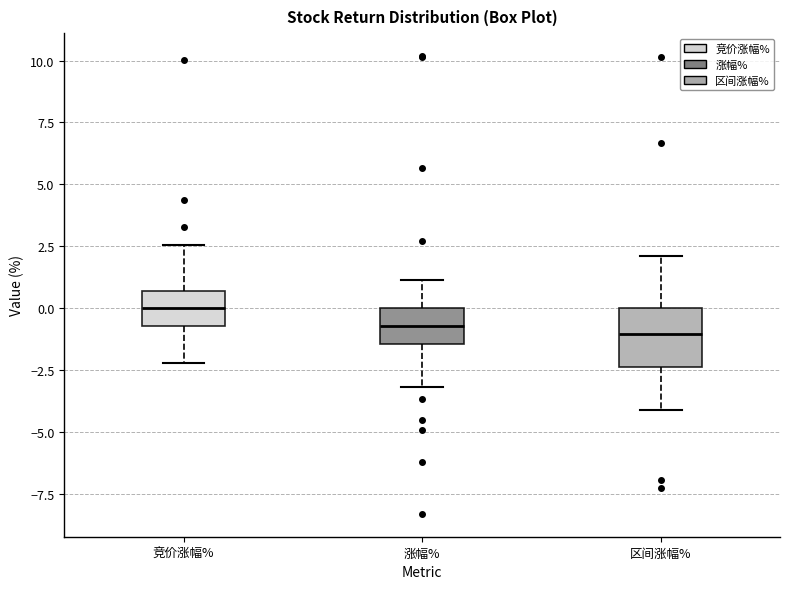

Which box is the tallest, from its lower edge to its upper edge?

区间涨幅%